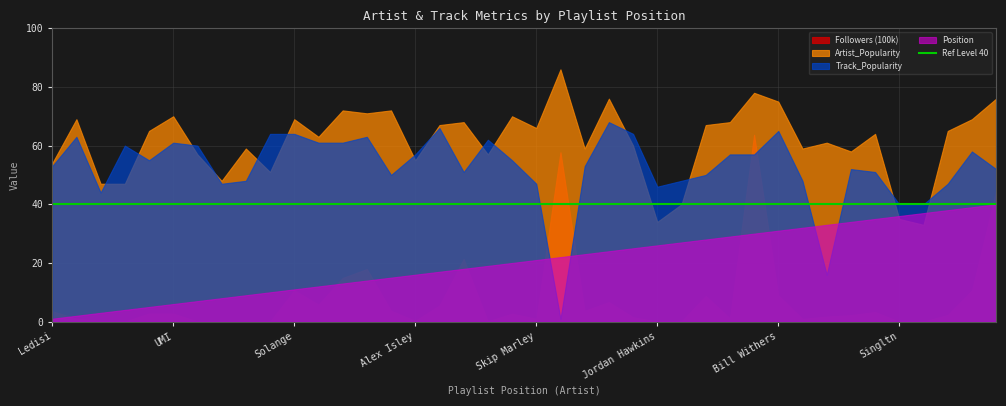

True or false: Artist_Popularity and Position intersect in this chart.

True